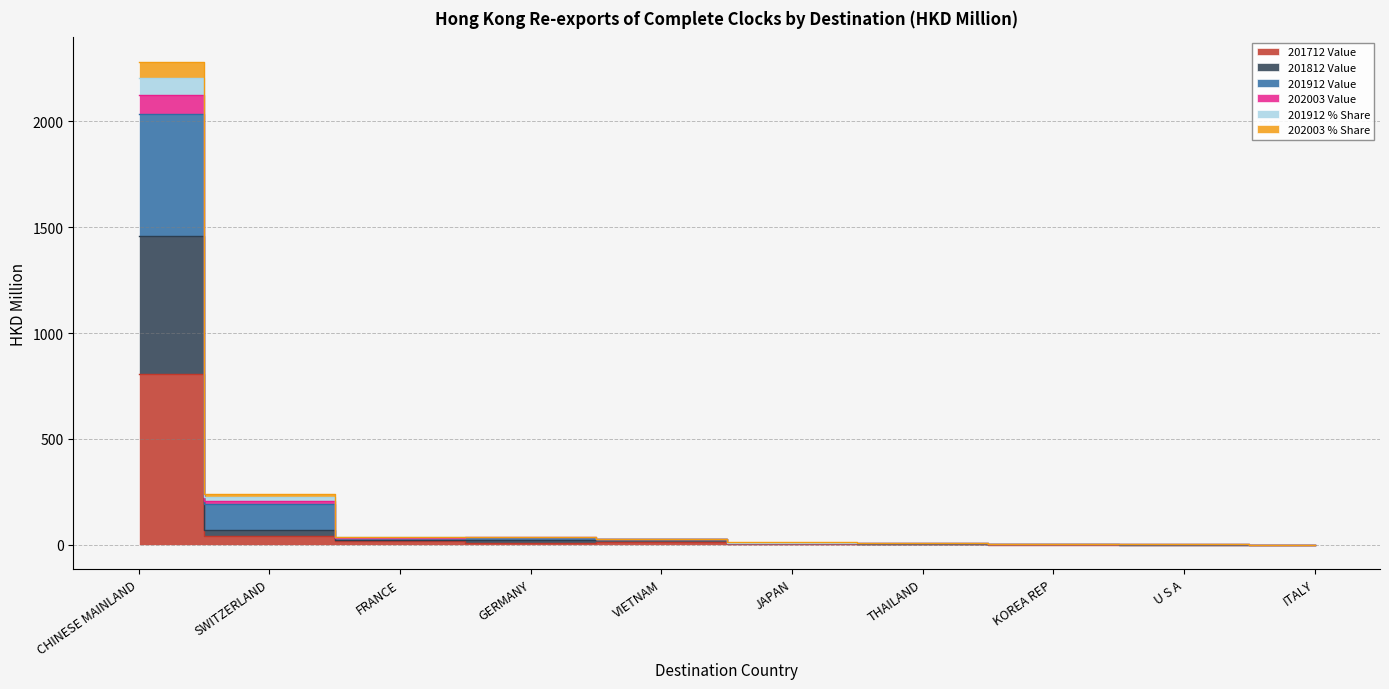

At how many categories does at least one series exceed 749?

1